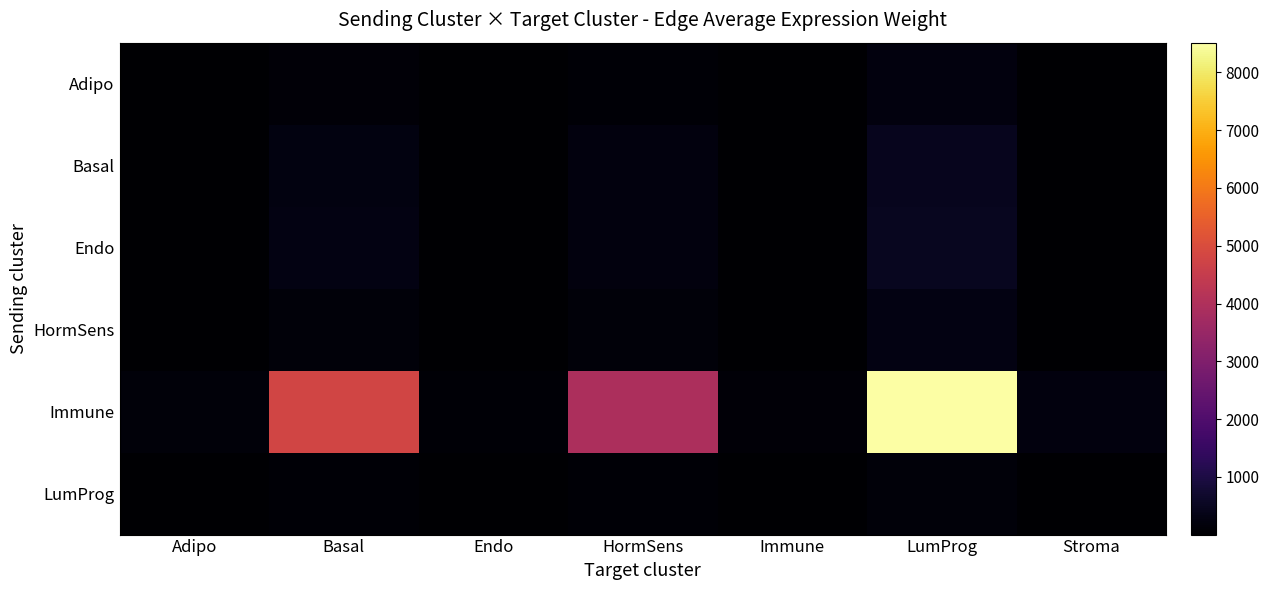

At how many categories does at least one series exceed 6781?

1